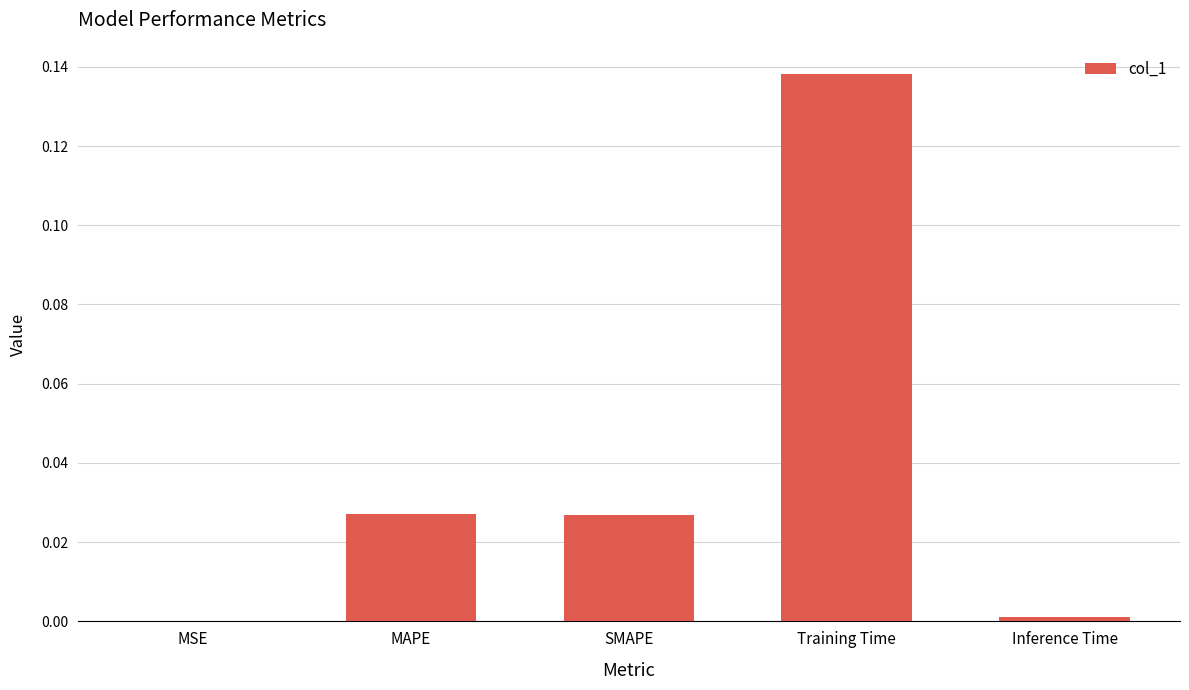

Between Training Time and SMAPE, which is larger?

Training Time